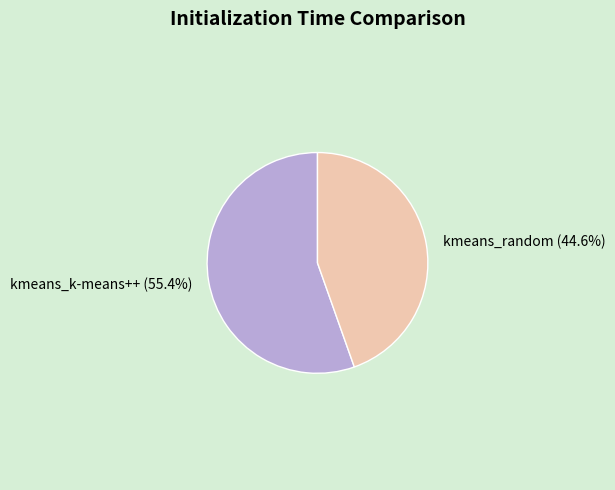

True or false: kmeans_random accounts for 45% of the total.

True